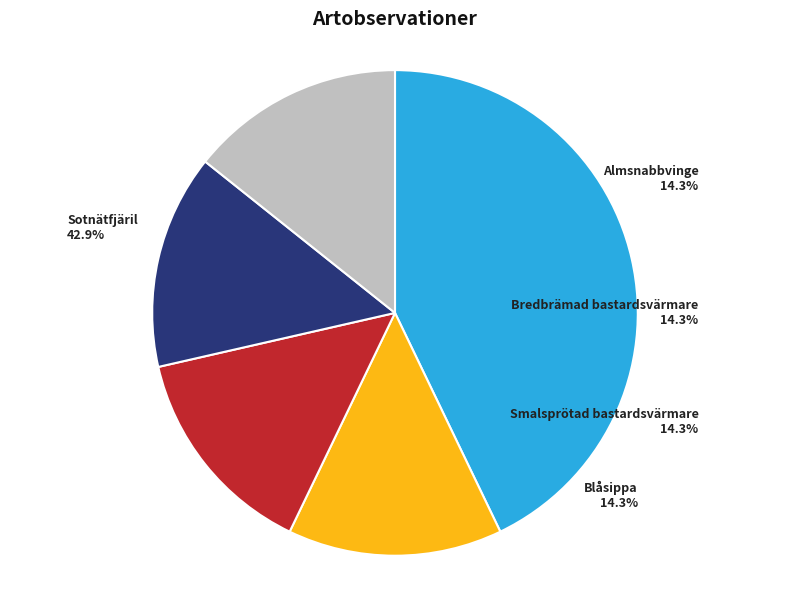

How many slices are in this pie chart?

5